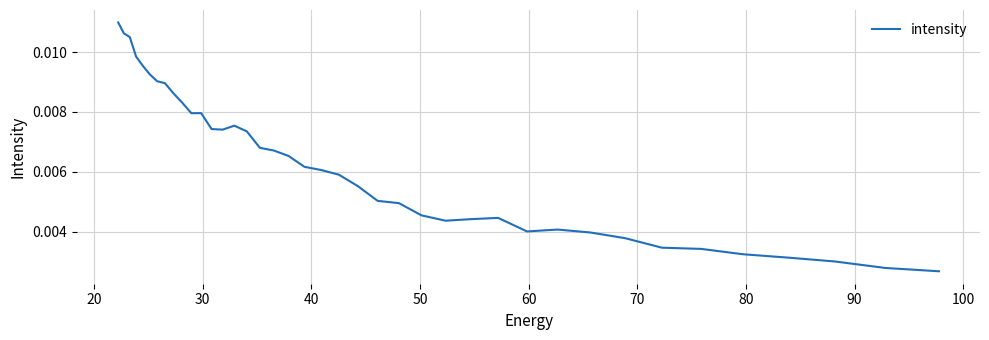

How many lines are shown in the chart?

1